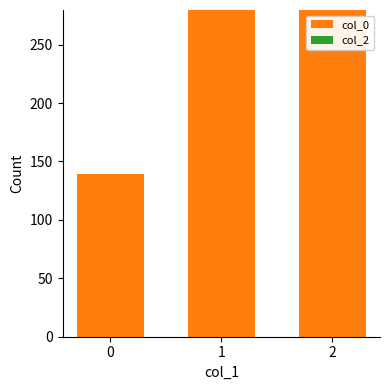

What is the minimum value shown in the chart?

139.4